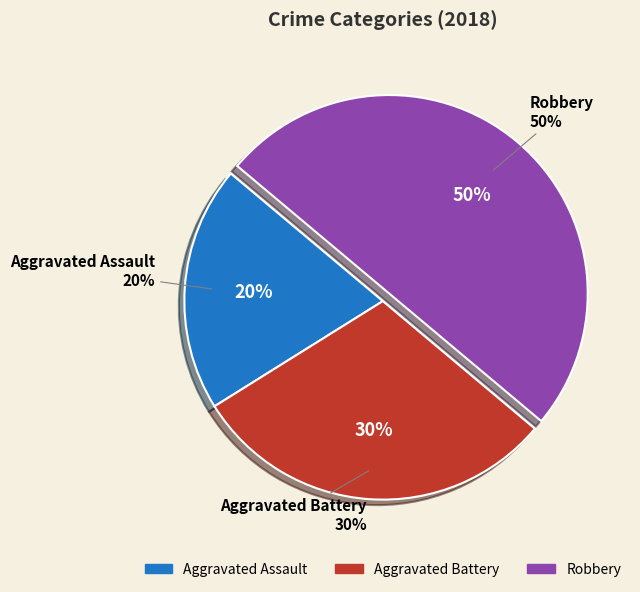

What is the total percentage of Robbery and Aggravated Assault?

70.0%